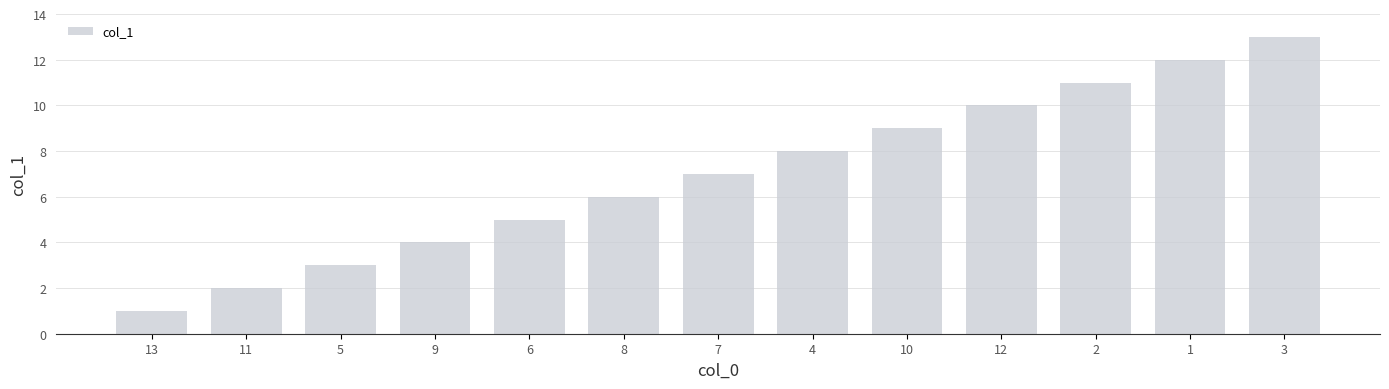

Is it true that the value at 4 is 12?

False